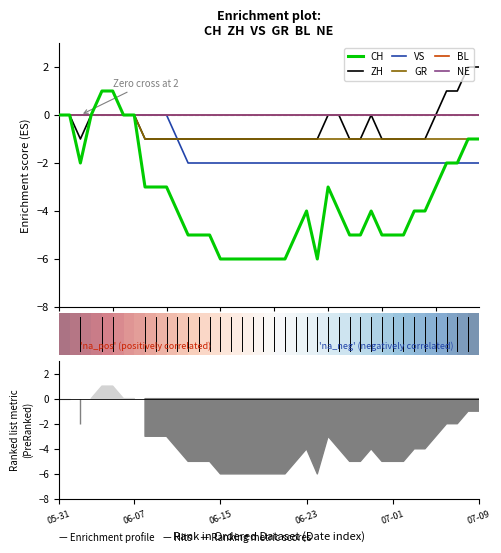

The value of GR at 2020-06-27 is -1. True or false?

True